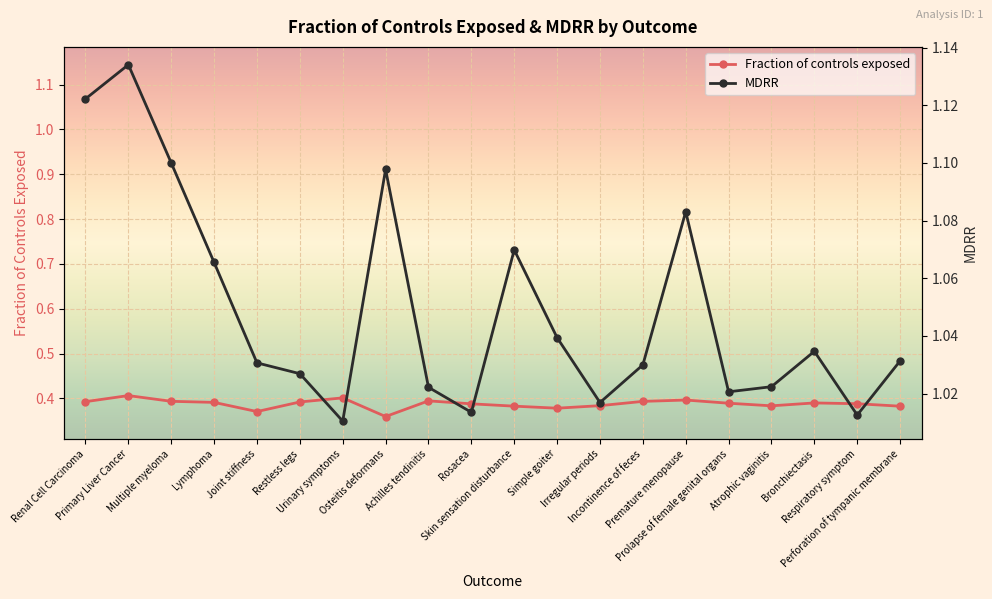

At Atrophic vaginitis, list the series in order from largest to smallest.

MDRR, Fraction of controls exposed